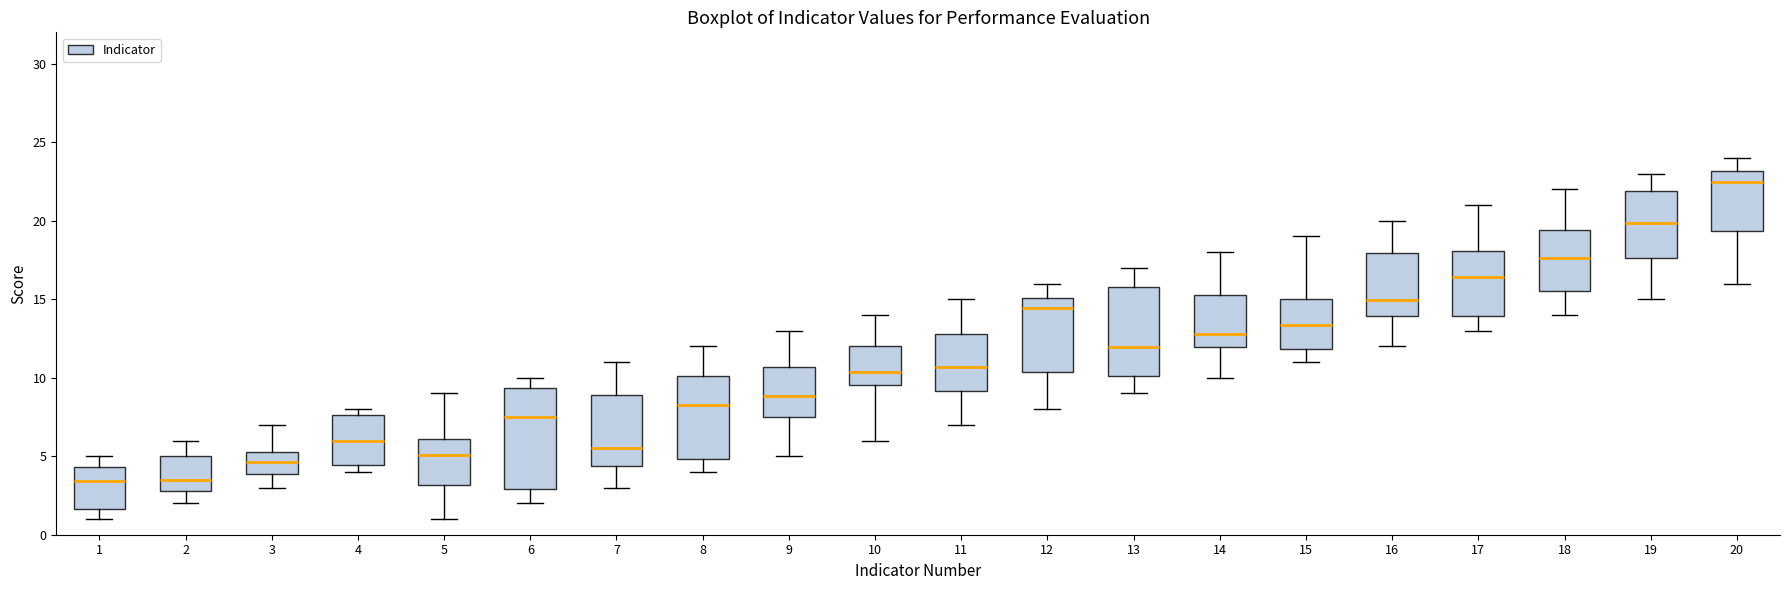

Where does the median line of the box at x = 17 sit on the y-axis? The values are not printed on the chart, so give them approximately, as read against the axis.

16.5